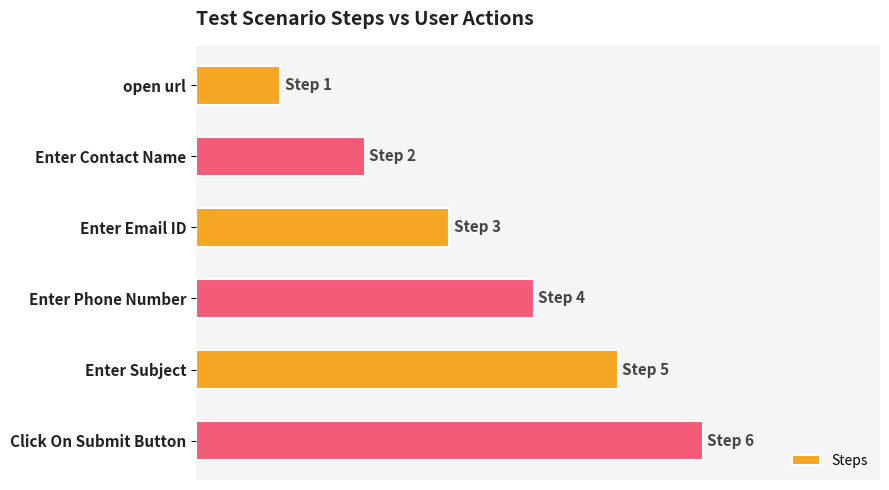

Does the chart contain any negative values?

No